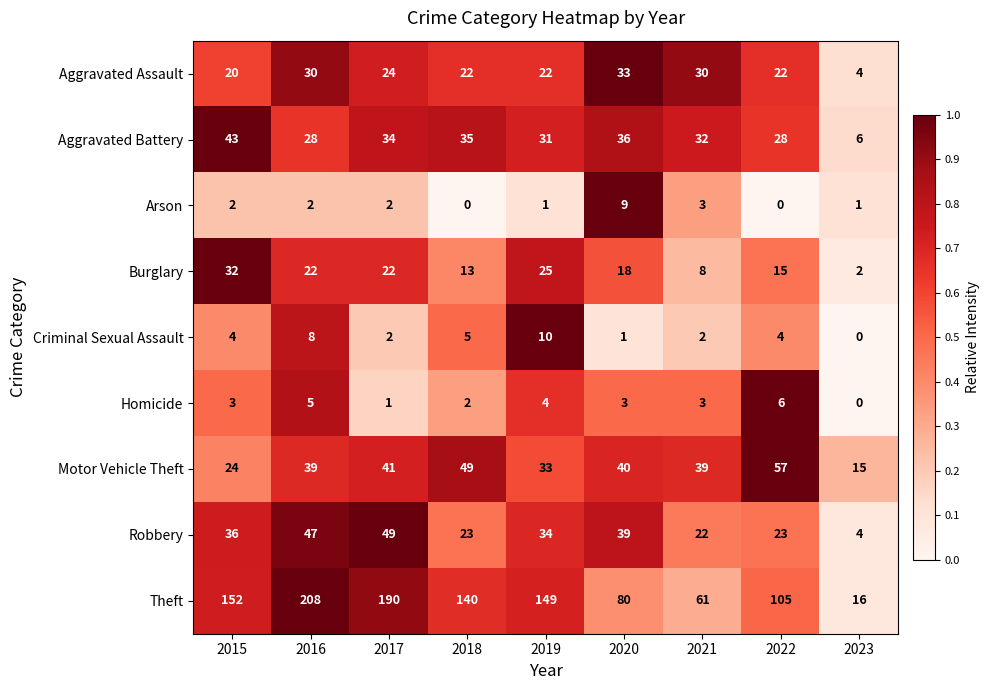

How many Arson values are between 1 and 2?

5